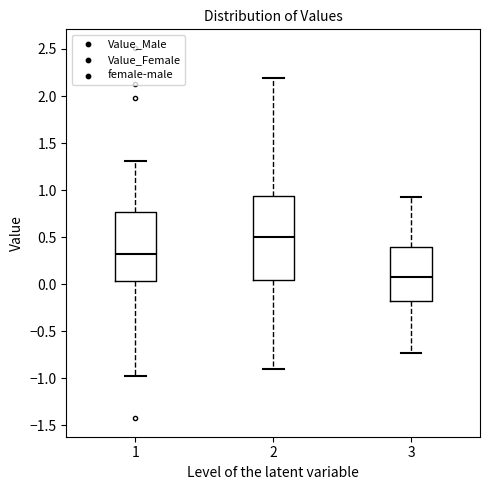

Reading left to right, transcribe this box plot: for each box, give where its median line is, the range the box spans, and where its two whiskers end, as read against the y-axis. The values are not printed on the chart, so give them approximately, as read against the axis.

1: median 0.30, box 0.05 to 0.75, whiskers -1.00 to 1.30
2: median 0.50, box 0.05 to 0.95, whiskers -0.90 to 2.20
3: median 0.10, box -0.20 to 0.40, whiskers -0.75 to 0.95